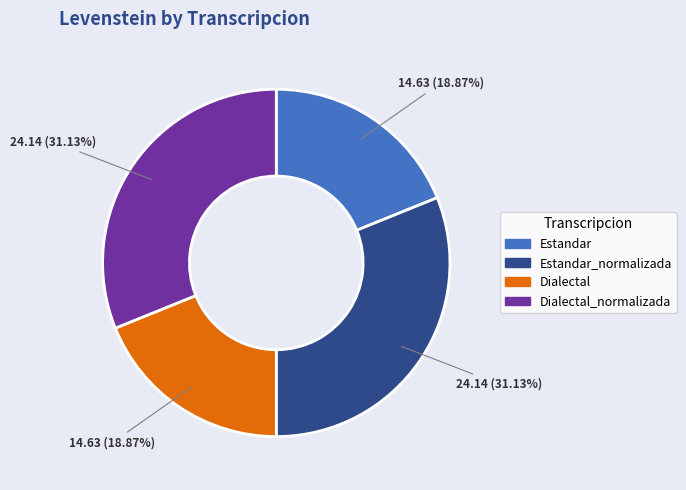

Is there any slice that represents more than half of the pie?

No